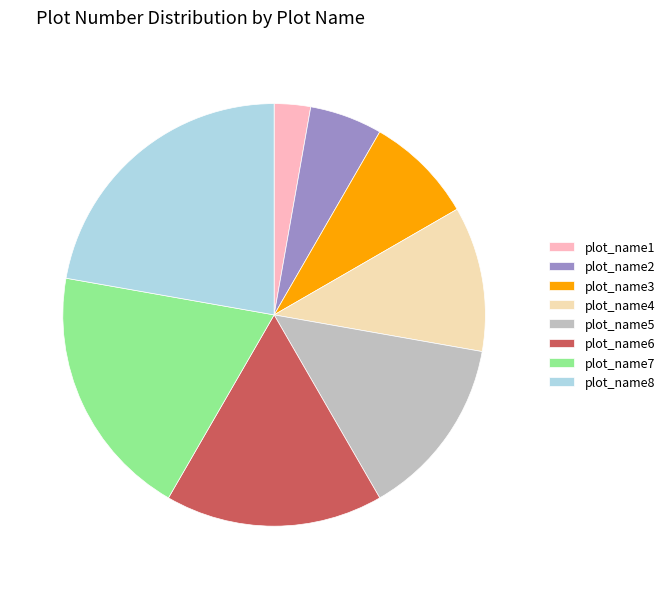

Combined, do plot_name7 and plot_name1 account for over 50%?

No